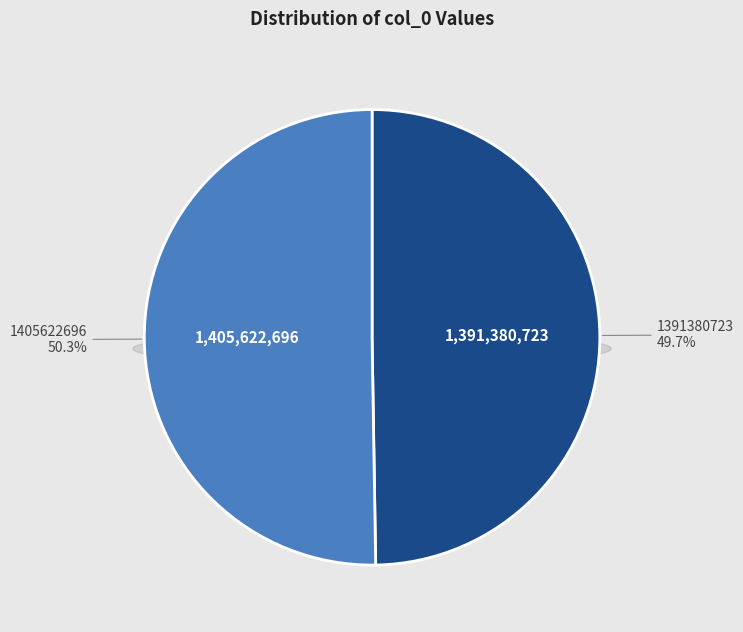

Count the number of slices in the pie.

2